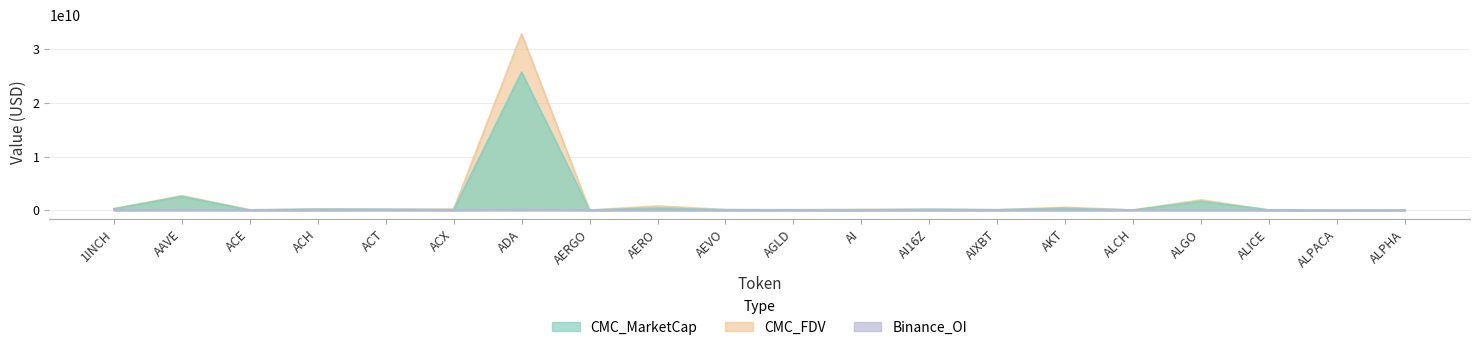

Reading left to right, extract all data points from this chart.

CMC_MarketCap: 1INCH=270718205	AAVE=2566477634	ACE=36629069	ACH=207346596	ACT=184577257	ACX=92192279	ADA=25740234979	AERGO=31649342	AERO=411155123	AEVO=104617311	AGLD=77524235	AI=53973521	AI16Z=184962827	AIXBT=89358959	AKT=348589803	ALCH=48078007	ALGO=1651626117	ALICE=52908571	ALPACA=11978828	ALPHA=35284354
CMC_FDV: 1INCH=294988995	AAVE=2721552553	ACE=96251955	ACH=235829838	ACT=184577257	ACX=228346777	ADA=32877939954	AERGO=33491367	AERO=799812182	AEVO=115833972	AGLD=96266026	AI=182471407	AI16Z=184963021	AIXBT=104571179	AKT=545503364	ALCH=56562362	ALGO=1946426128	ALICE=52908571	ALPACA=14938829	ALPHA=38269365
Binance_OI: 1INCH=4013712	AAVE=47833287	ACE=1677136	ACH=5173096	ACT=79743244	ACX=2550476	ADA=160960645	AERGO=1276952	AERO=2175803	AEVO=3417272	AGLD=3792760	AI=2814763	AI16Z=14317892	AIXBT=8953023	AKT=3225800	ALCH=25215458	ALGO=12598445	ALICE=2769038	ALPACA=4185517	ALPHA=1560350